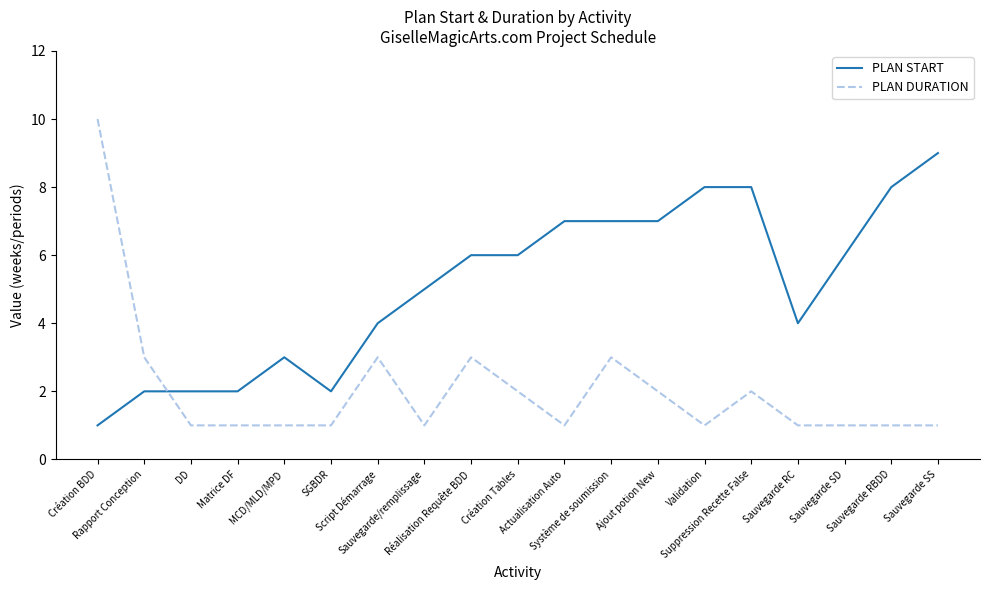

Which series ends up on top after the final intersection of PLAN START and PLAN DURATION?

PLAN START